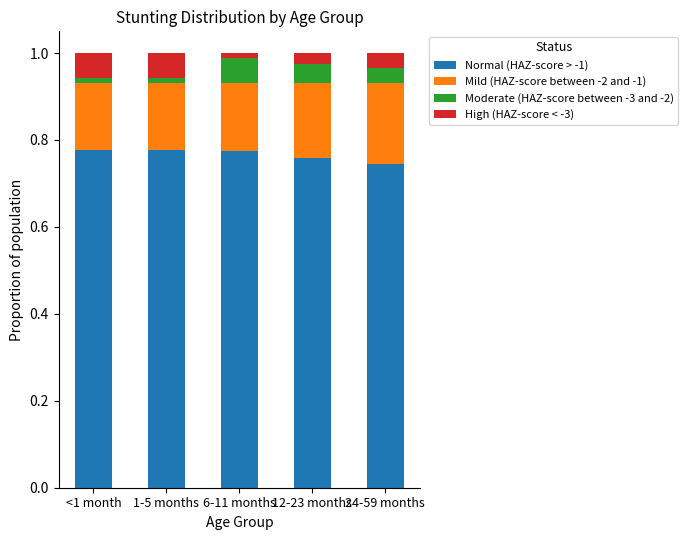

Are the bars grouped side by side (vs. stacked)?

No